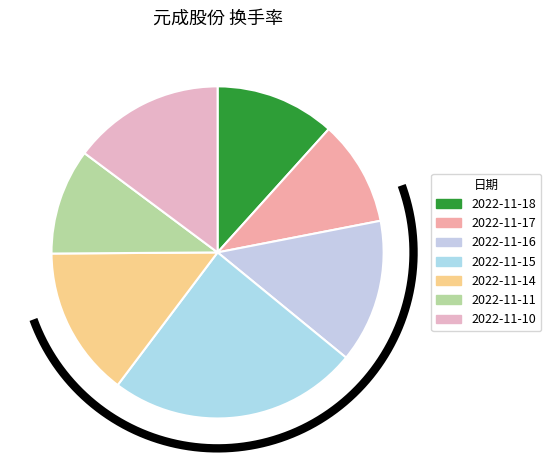

To the nearest percent, what percentage of the pie is 2022-11-11?

10%